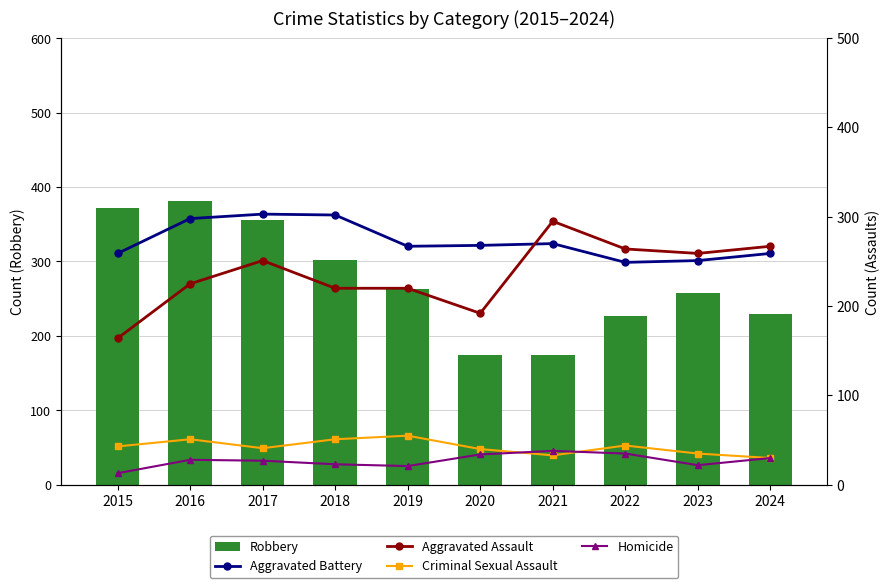

List the labels in order of Aggravated Assault value, largest first.

2021, 2024, 2022, 2023, 2017, 2016, 2018, 2019, 2020, 2015